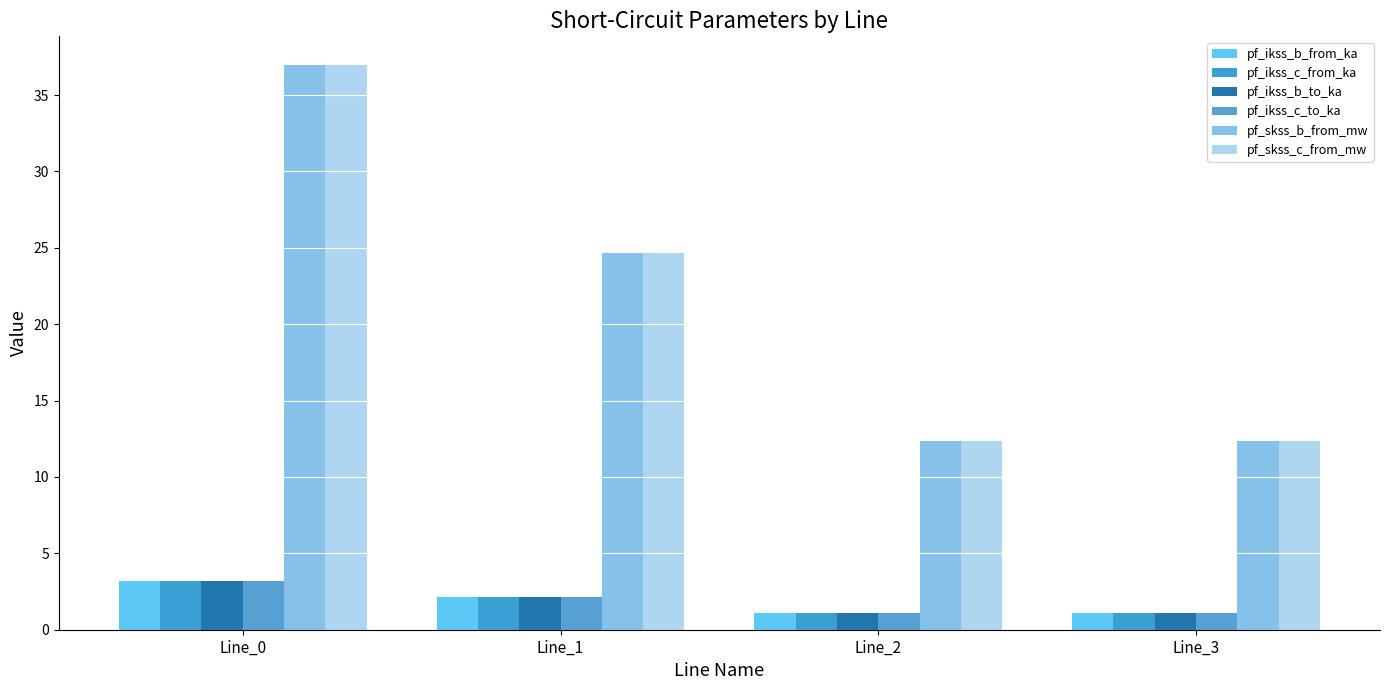

What value does the pf_skss_c_from_mw series have at Line_2?

12.3